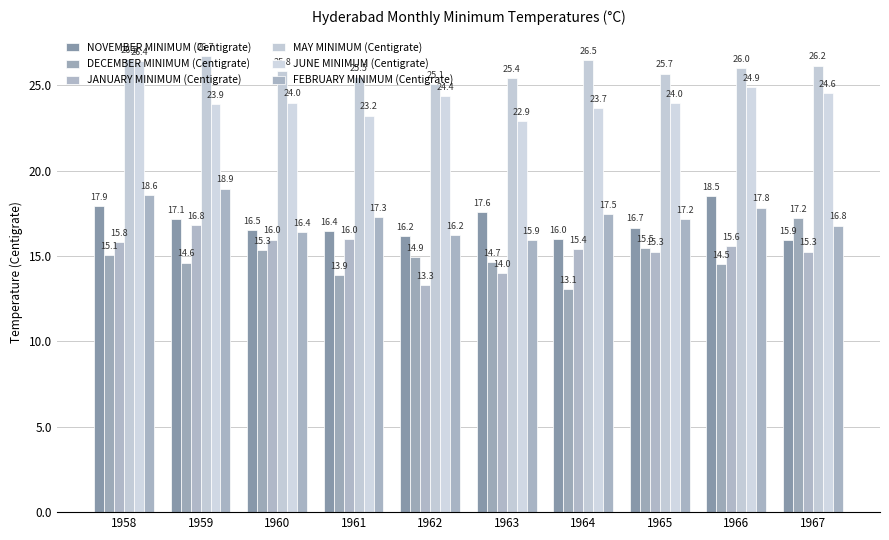

Reading left to right, extract all data points from this chart.

NOVEMBER MINIMUM (Centigrate): 17.9	17.1	16.5	16.4	16.2	17.6	16.0	16.7	18.5	15.9
DECEMBER MINIMUM (Centigrate): 15.1	14.6	15.3	13.9	14.9	14.7	13.1	15.5	14.5	17.2
JANUARY MINIMUM (Centigrate): 15.8	16.8	16.0	16.0	13.3	14.0	15.4	15.3	15.6	15.3
MAY MINIMUM (Centigrate): 26.5	26.7	25.8	25.5	25.1	25.4	26.5	25.7	26.0	26.2
JUNE MINIMUM (Centigrate): 26.4	23.9	24.0	23.2	24.4	22.9	23.7	24.0	24.9	24.6
FEBRUARY MINIMUM (Centigrate): 18.6	18.9	16.4	17.3	16.2	15.9	17.5	17.2	17.8	16.8